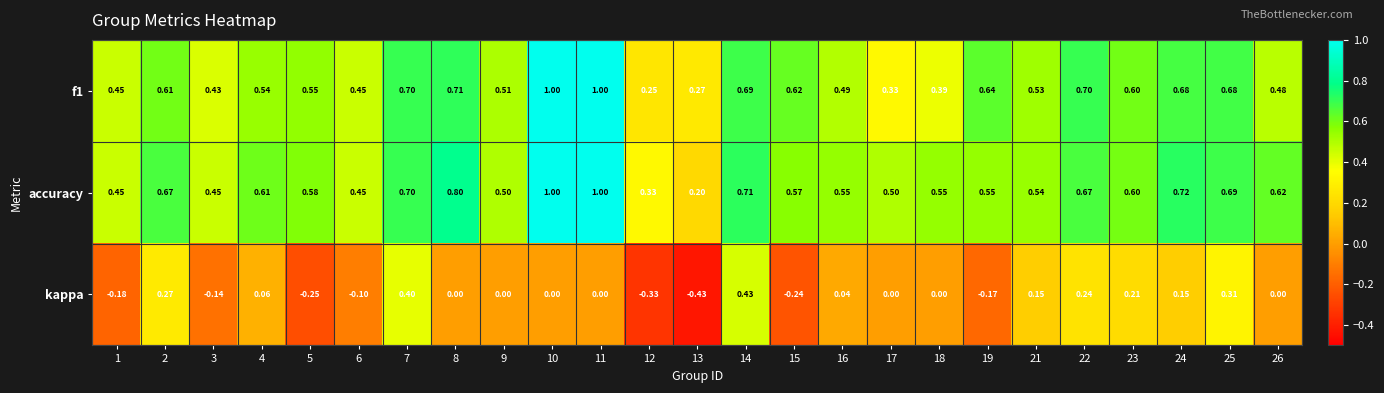

Which series changed the most between 10 and 14?

kappa